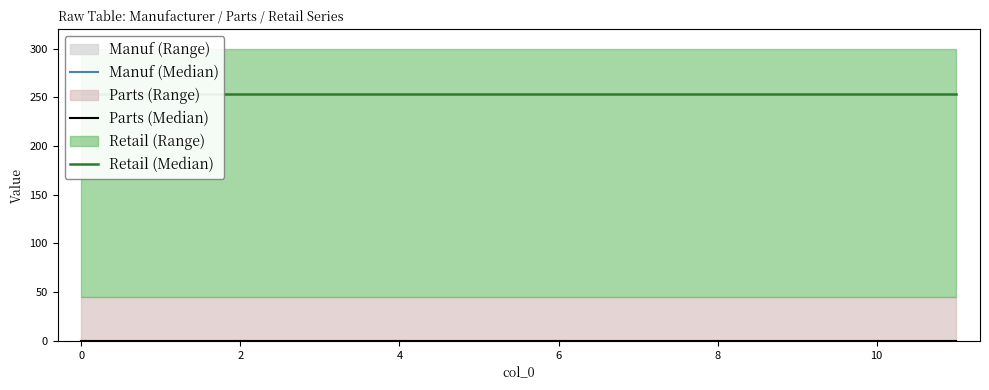

The Parts (Median) series shows 0 at 9. True or false?

True